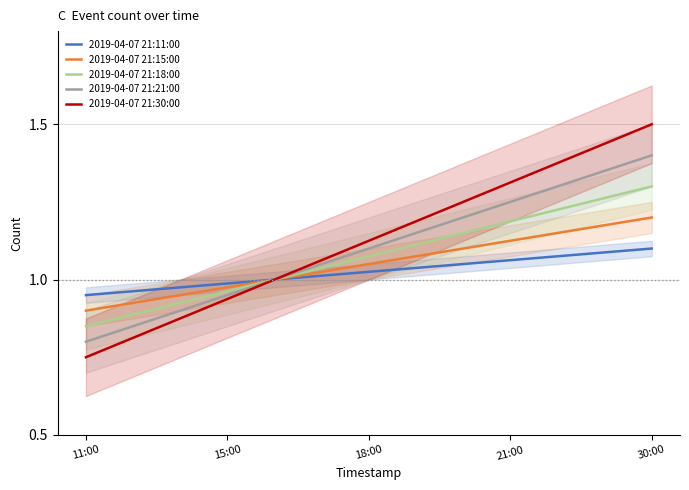

What position from the right is 18:00?

3